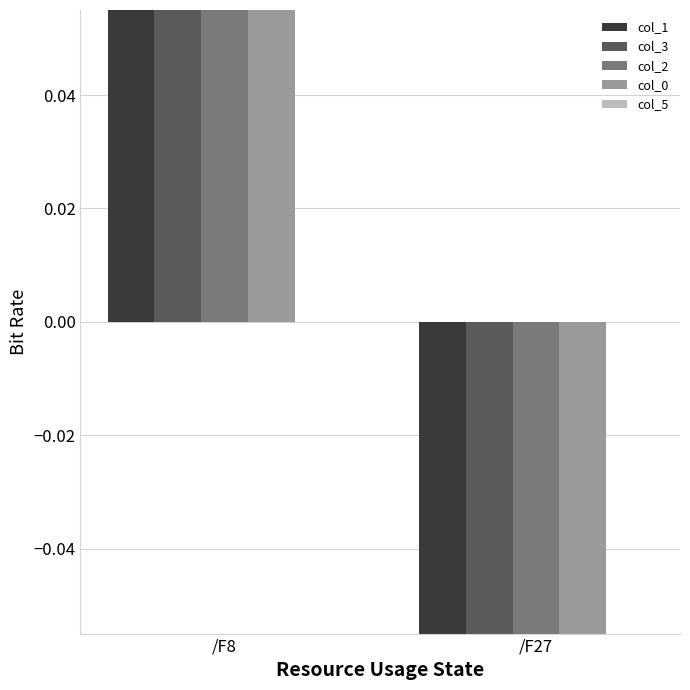

What is the total value across all series at /F8?

221.5